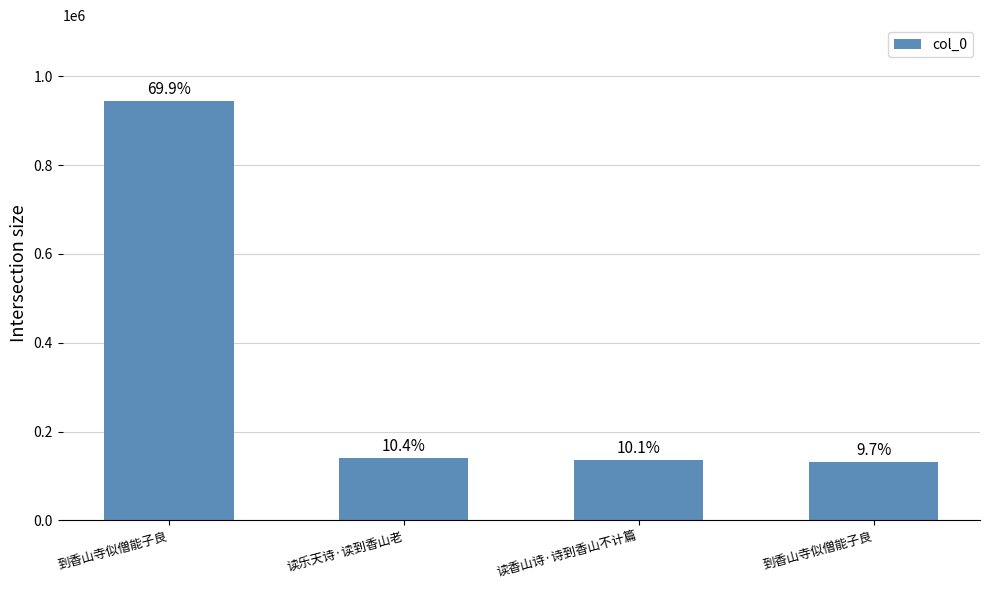

Which category has the lowest value across all series?

到香山寺似僧能子良